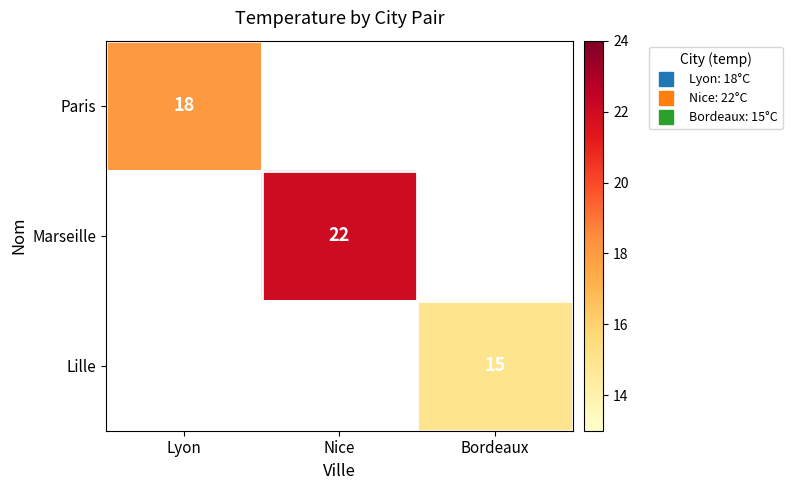

At how many categories does at least one series exceed 16?

2